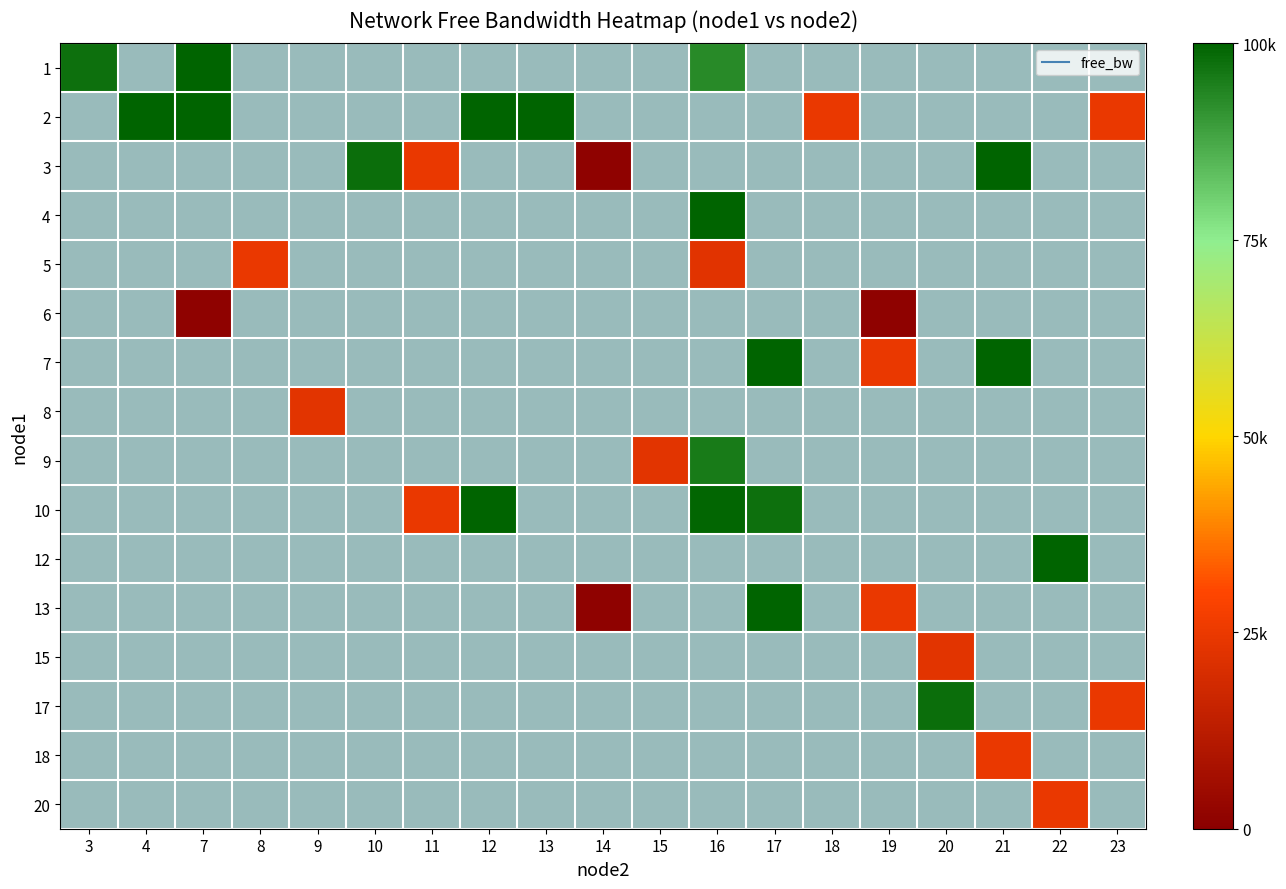

How many series are shown in this chart?

16